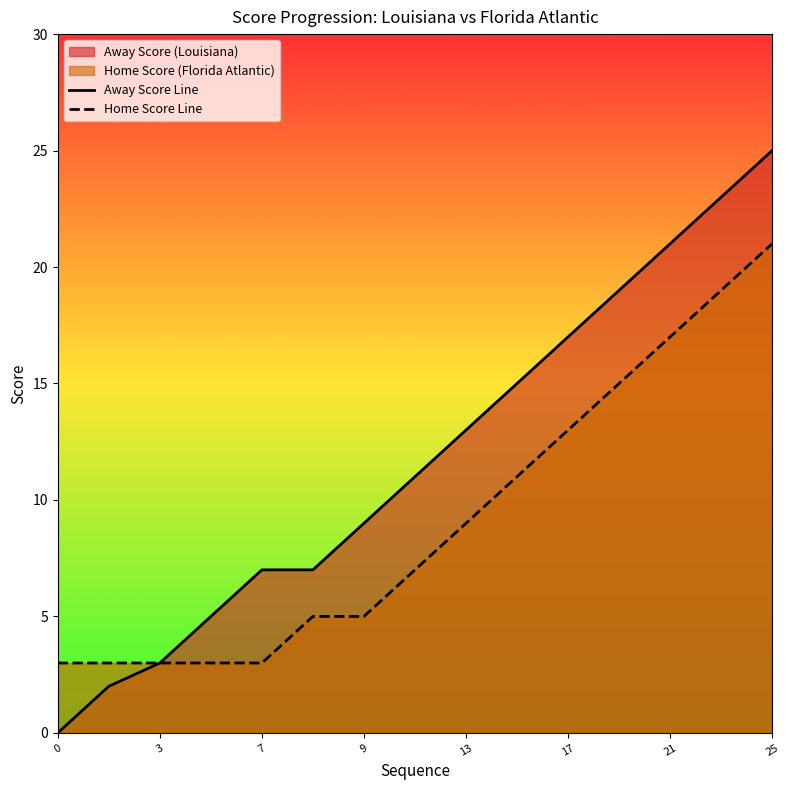

Which category has the highest value across all series?

25